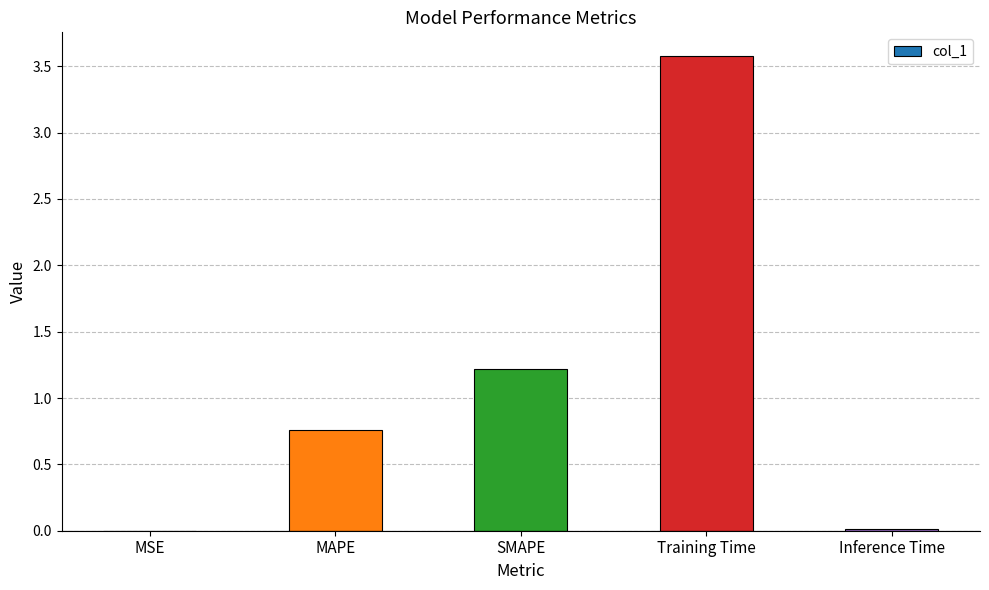

At which category does the chart reach its peak across all series?

Training Time